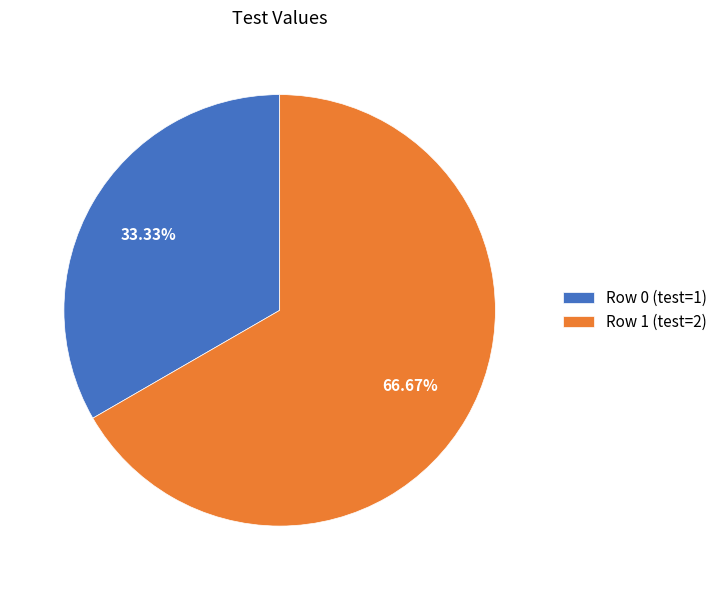

How many segments does this pie chart have?

2